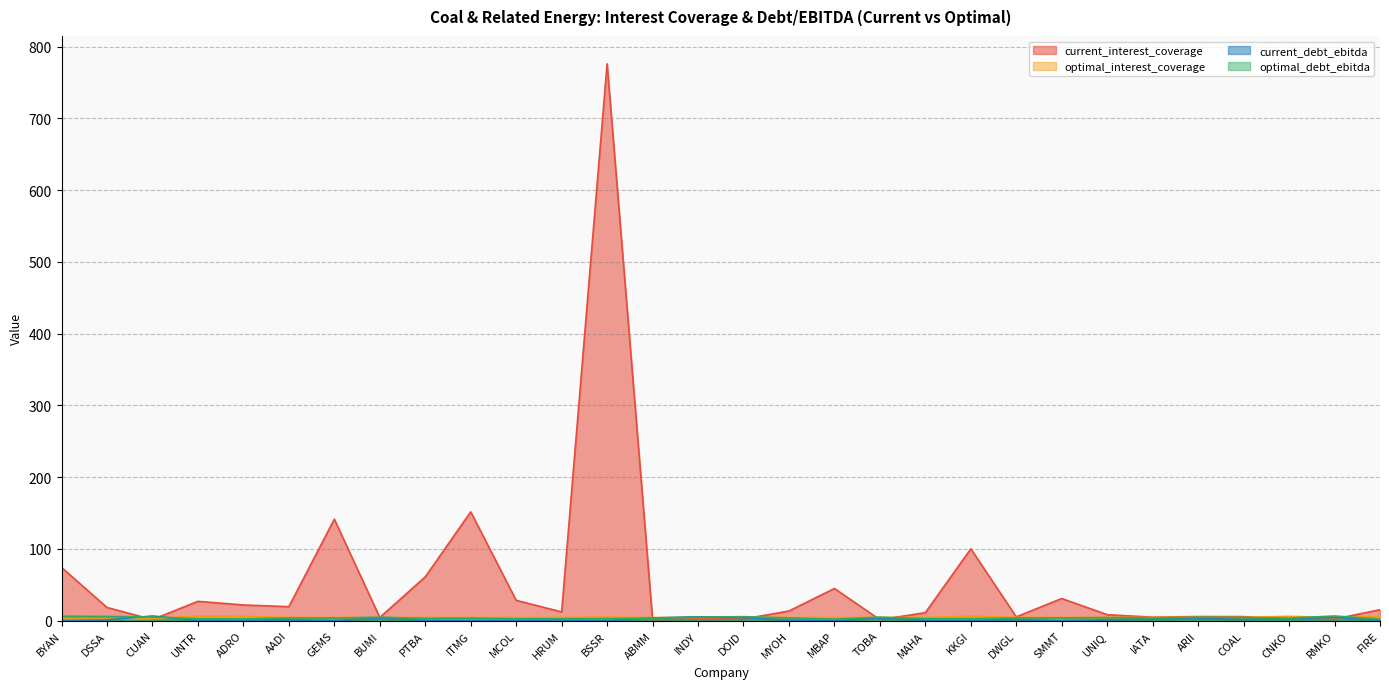

What are all the series names shown in the legend?

current_interest_coverage, optimal_interest_coverage, current_debt_ebitda, optimal_debt_ebitda